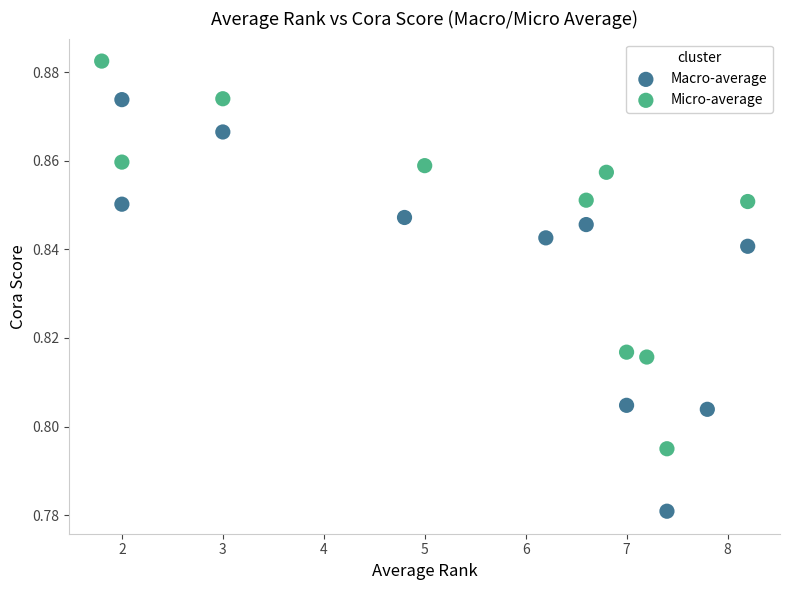

What are all the series names shown in the legend?

Macro-average, Micro-average